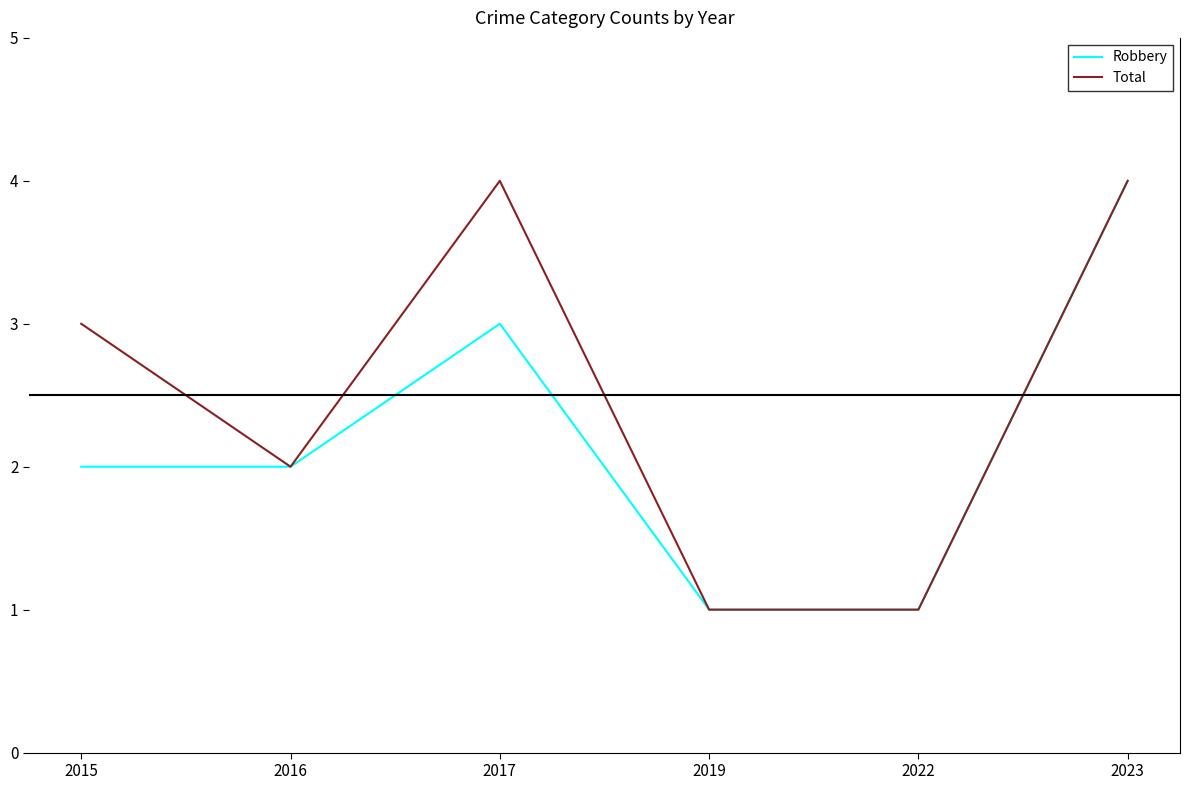

Read the Total value at 2019.

1